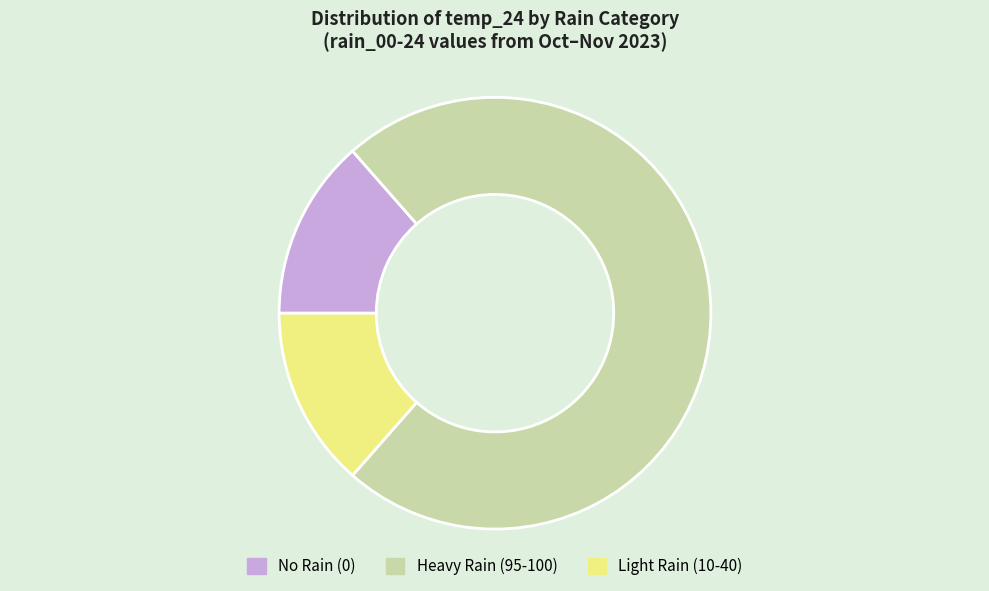

The No Rain (0) slice represents 14% of the pie. True or false?

True